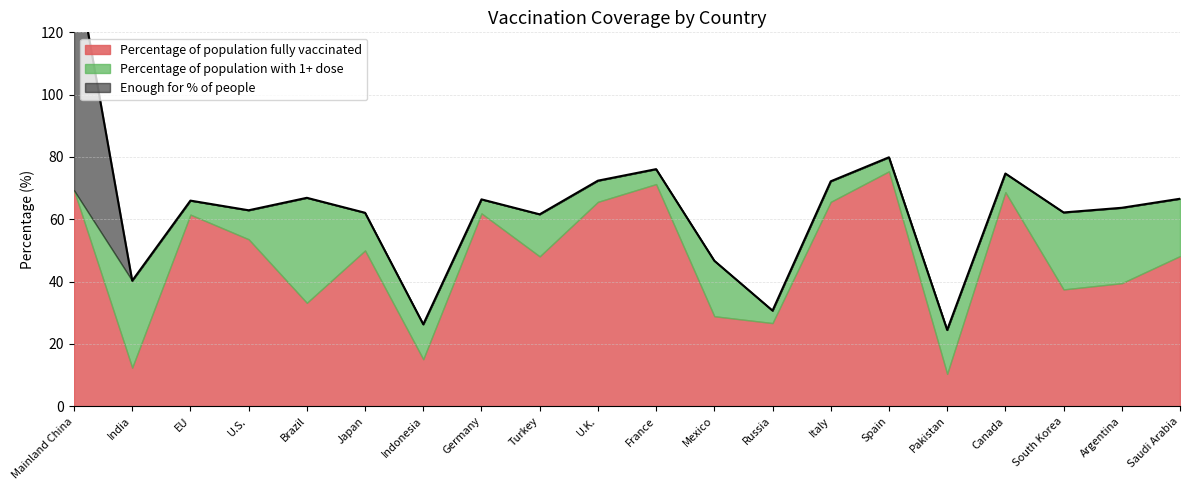

In Percentage of population fully vaccinated, how many points are higher than both neighbors (excluding endpoints)?

6